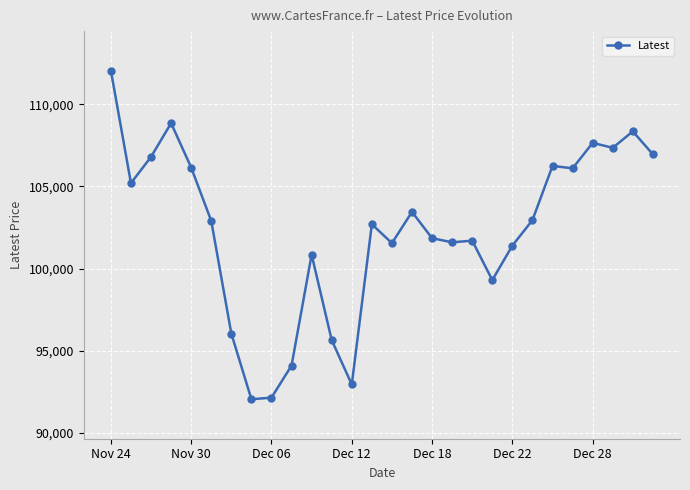

What is the average value?

102318